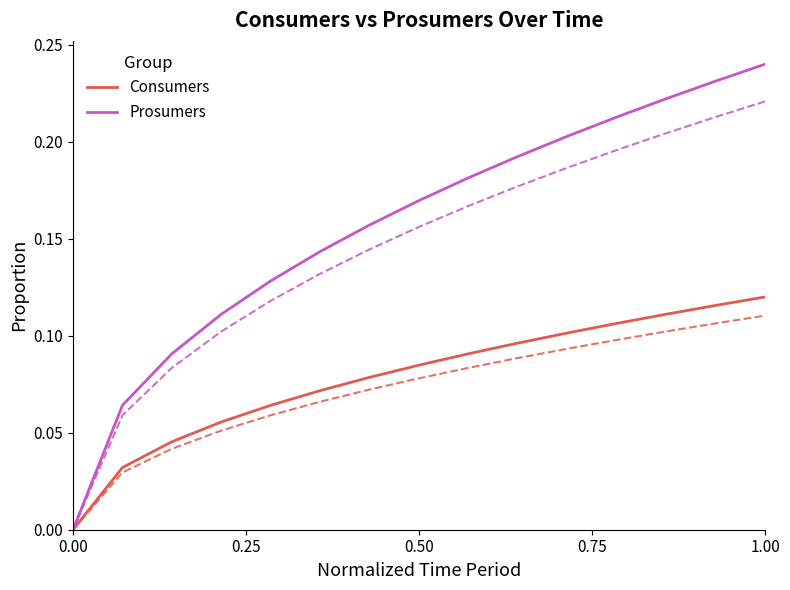

At how many categories does at least one series exceed 0?

14